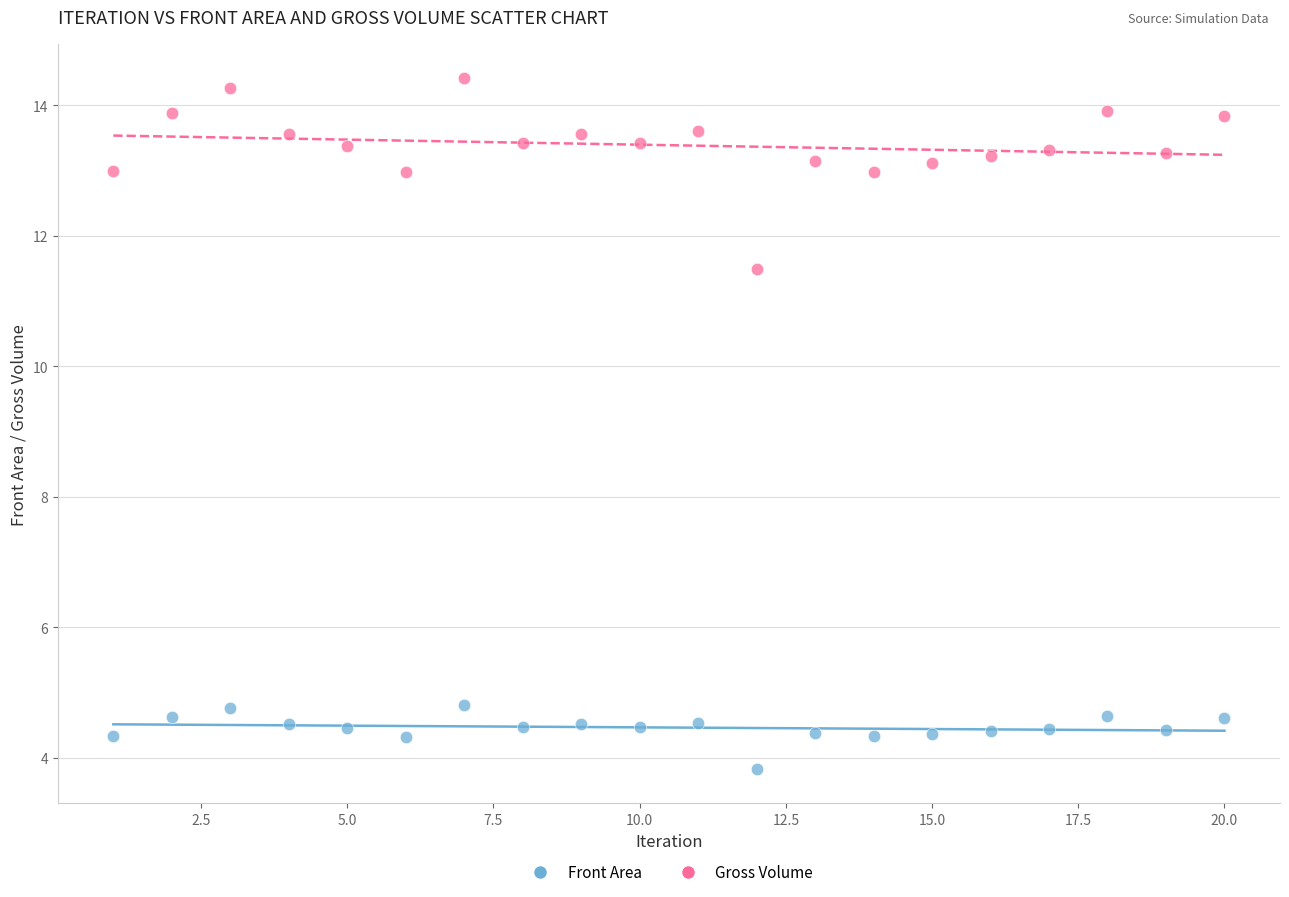

What is the X range (max minus min) for the scatter plot?

19.0